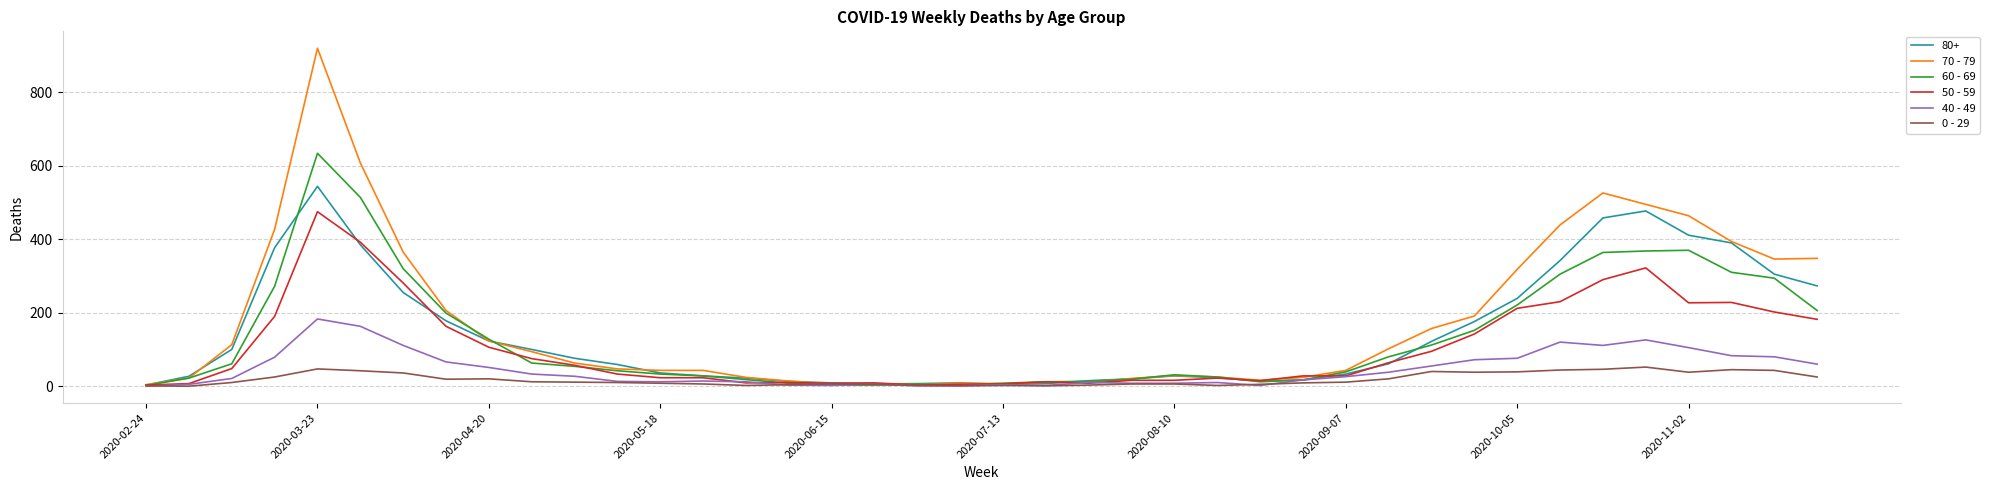

What is the maximum value shown in the chart?

920